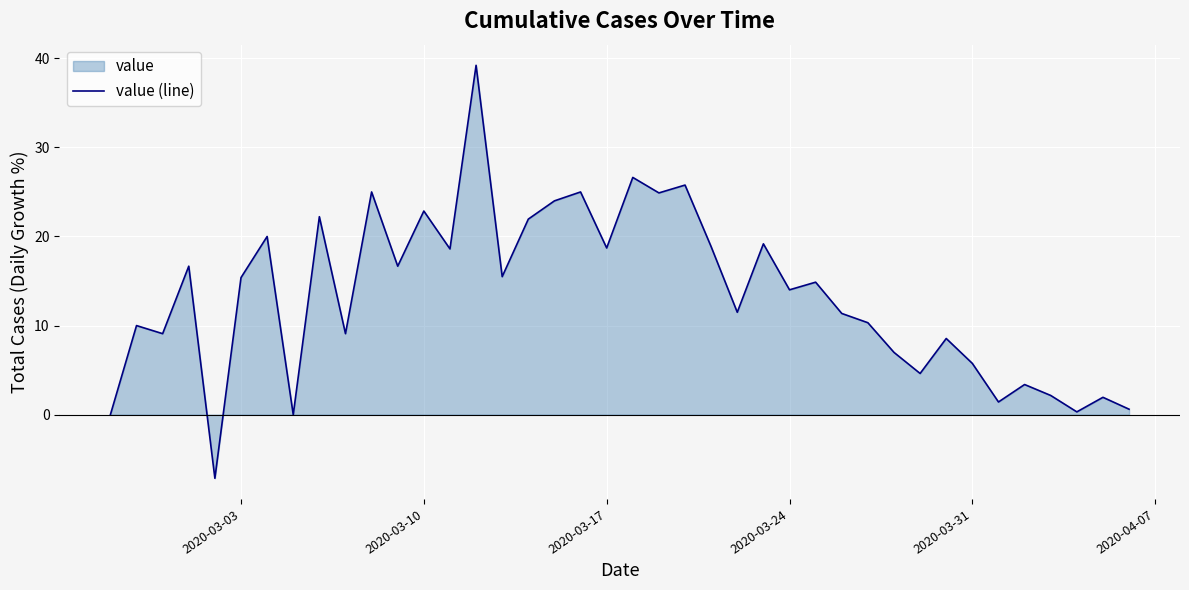

What is the difference between the maximum and minimum values?

46.4